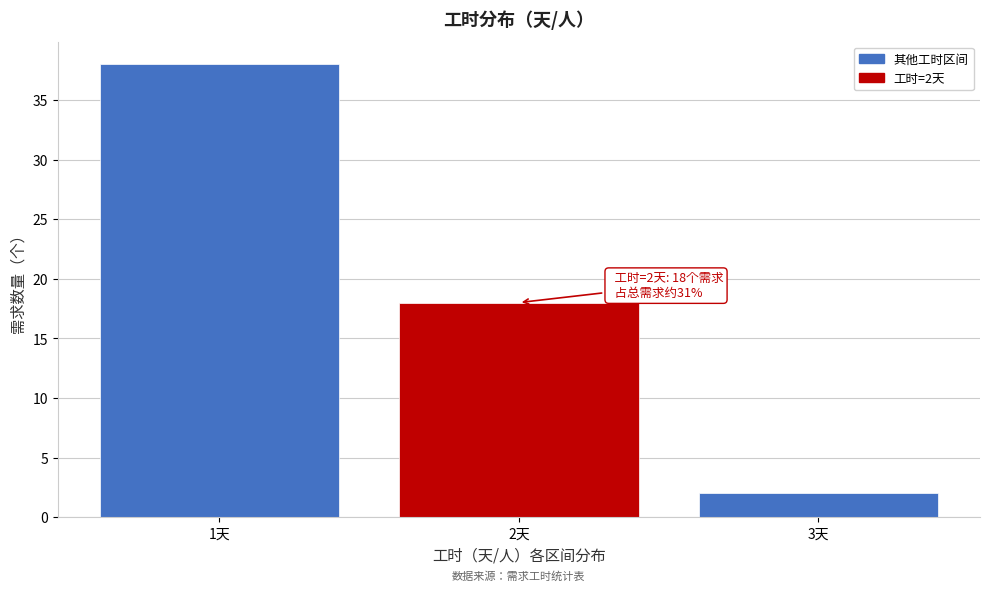

Over which range of the x-axis is the bar tallest?

0.5 to 1.5